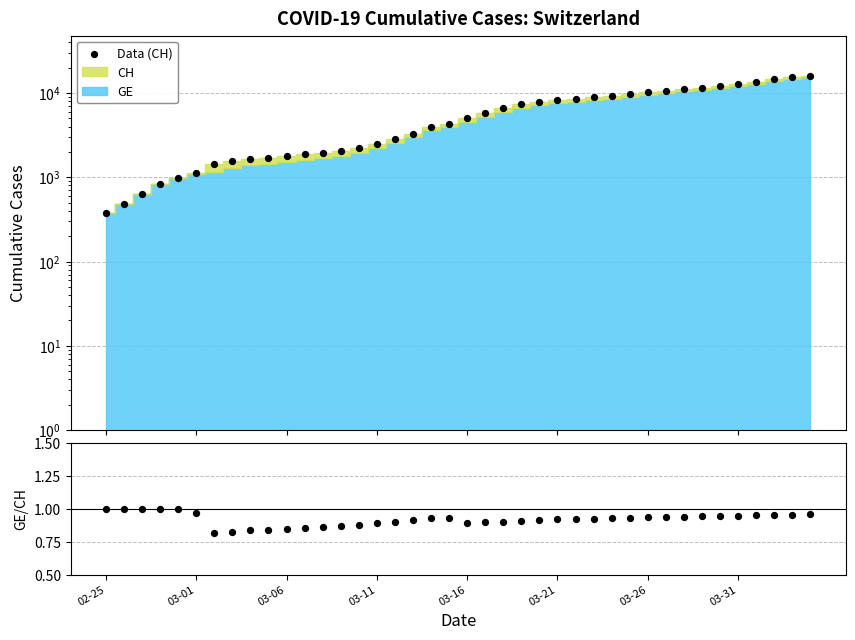

What is the total value across all series at 19?

4259.9